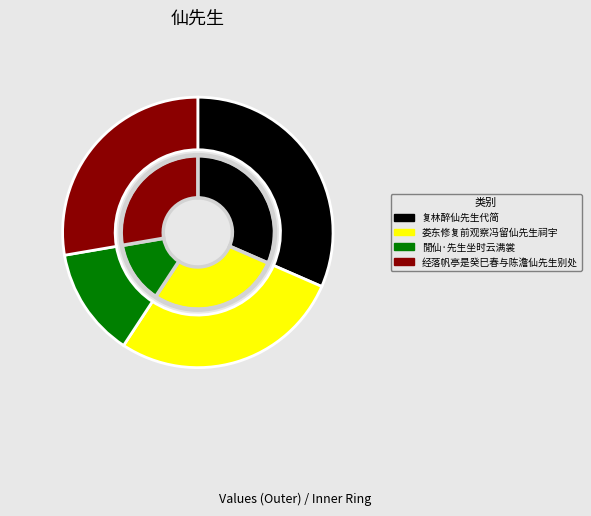

What is the smallest slice in the pie chart?

閒仙·先生坐时云满裳